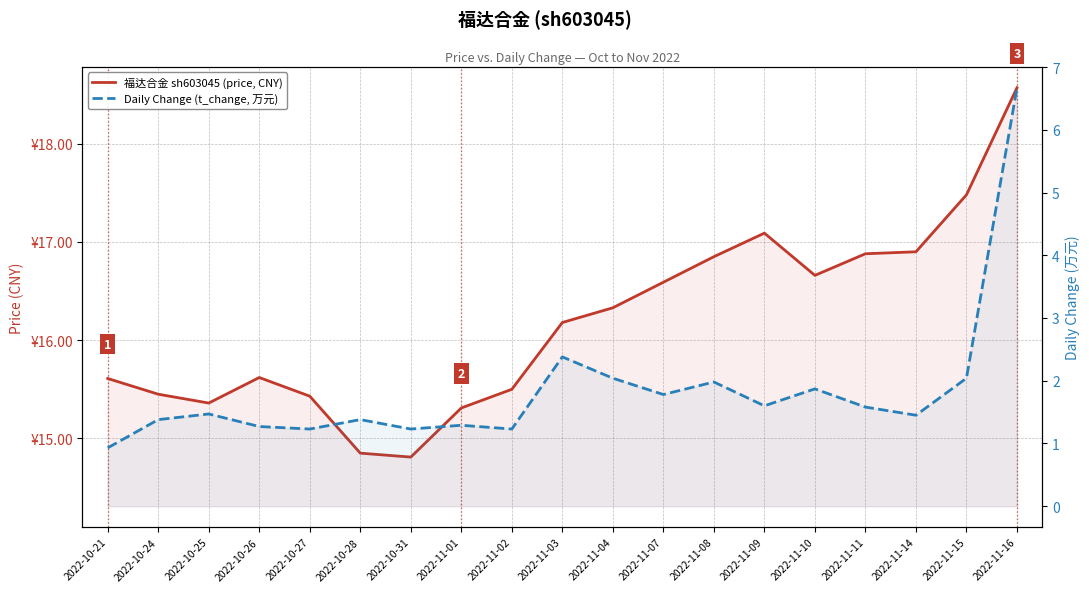

Which category has the lowest value across all series?

2022-10-21